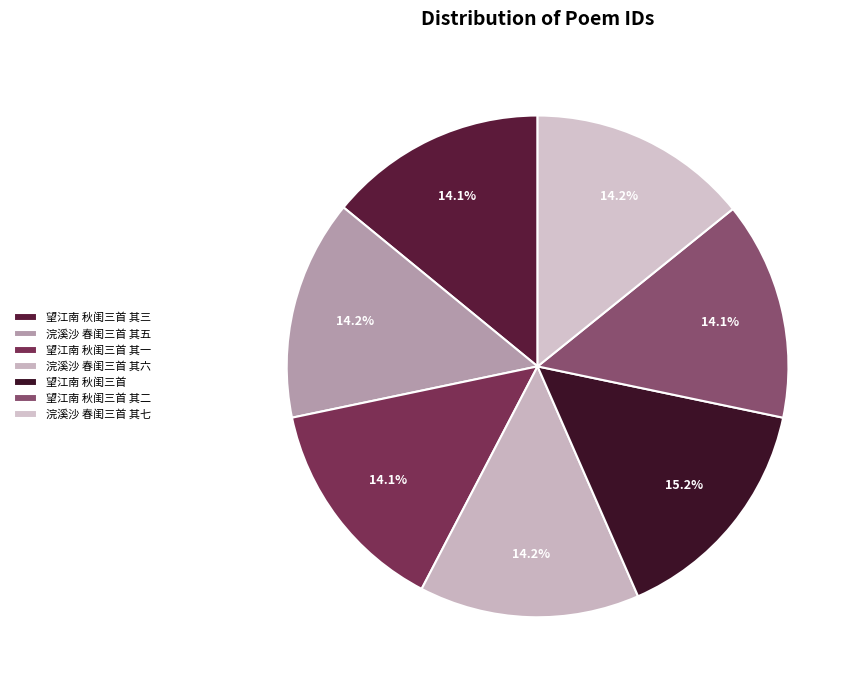

To the nearest percent, what is the difference between the largest and smallest slice percentages?

1%